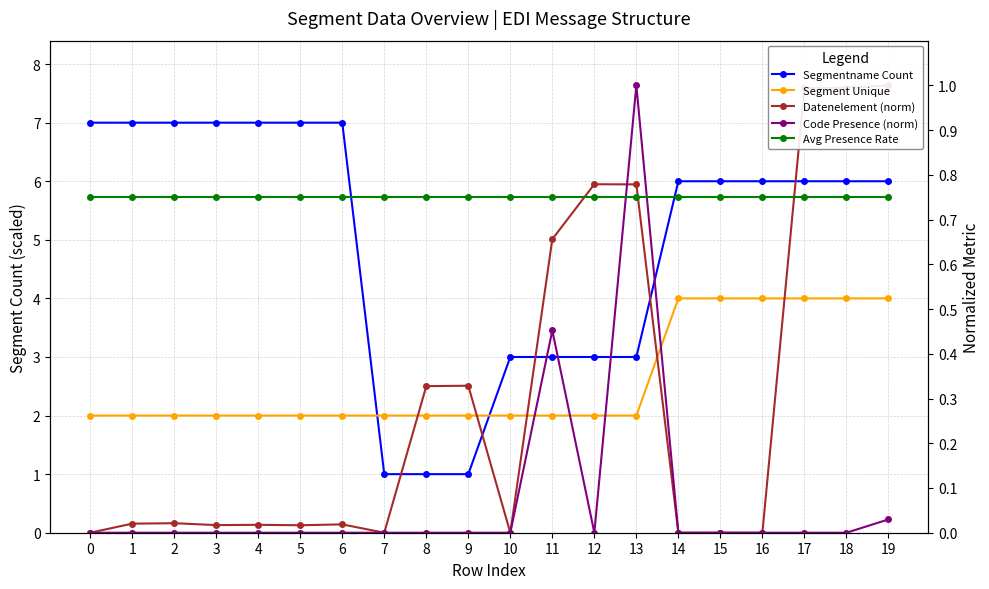

Read the Segment Unique value at 2.

2.0